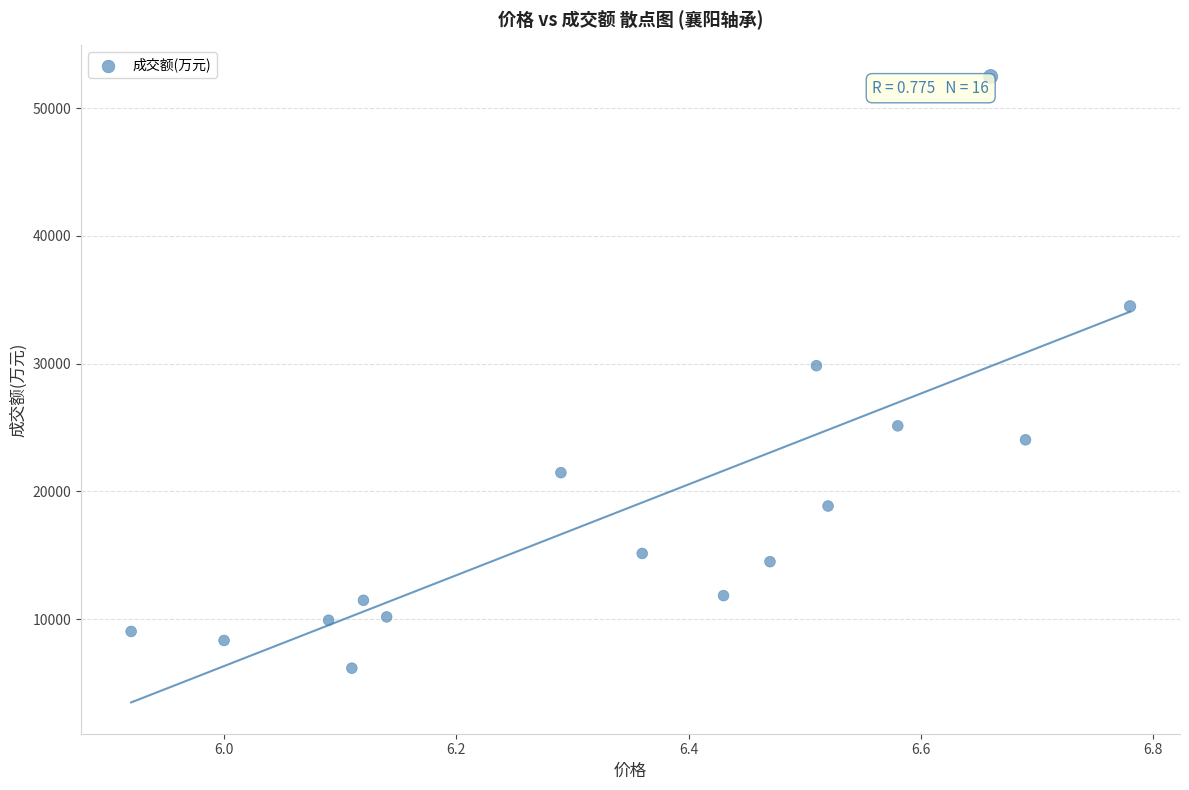

What is the range of Y values (max minus min)?

46300